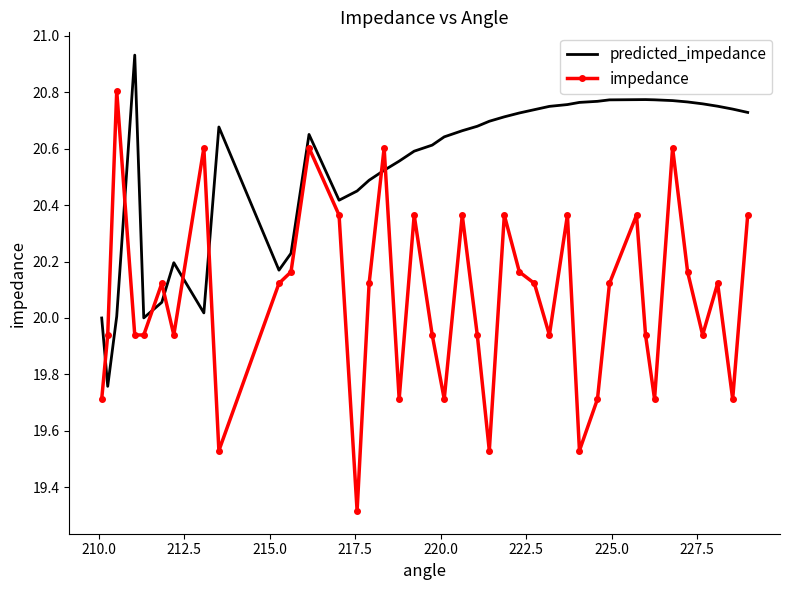

True or false: impedance and predicted_impedance intersect in this chart.

True